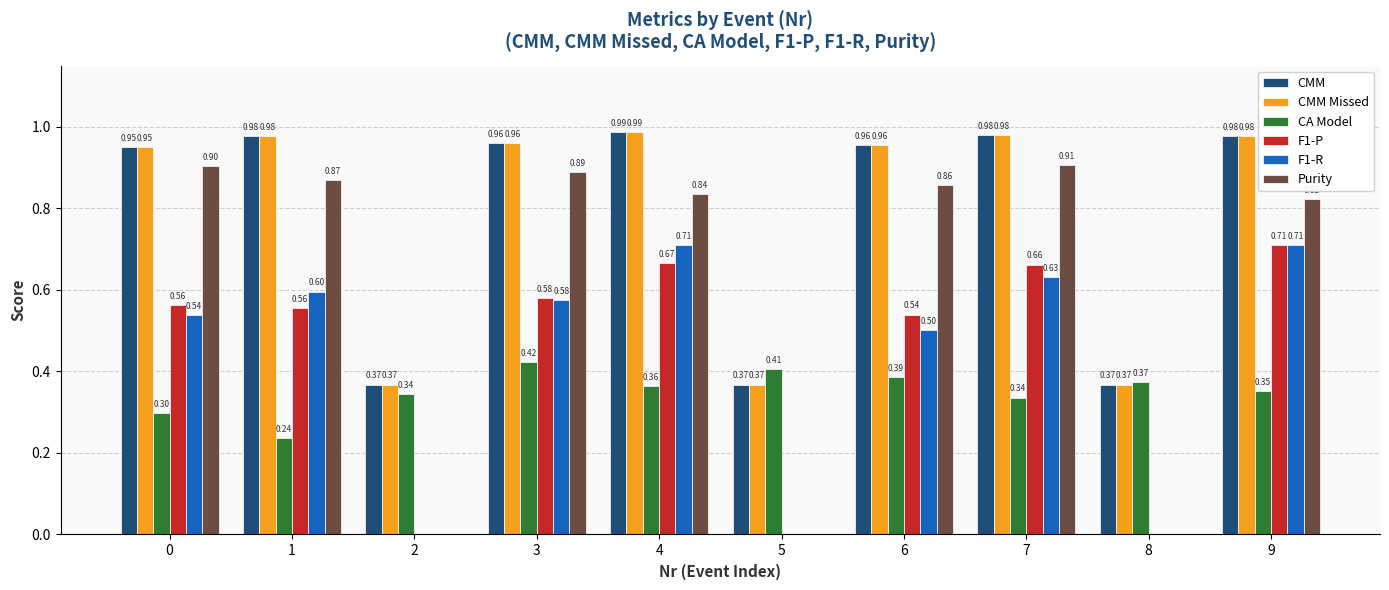

Are the bars horizontal?

No